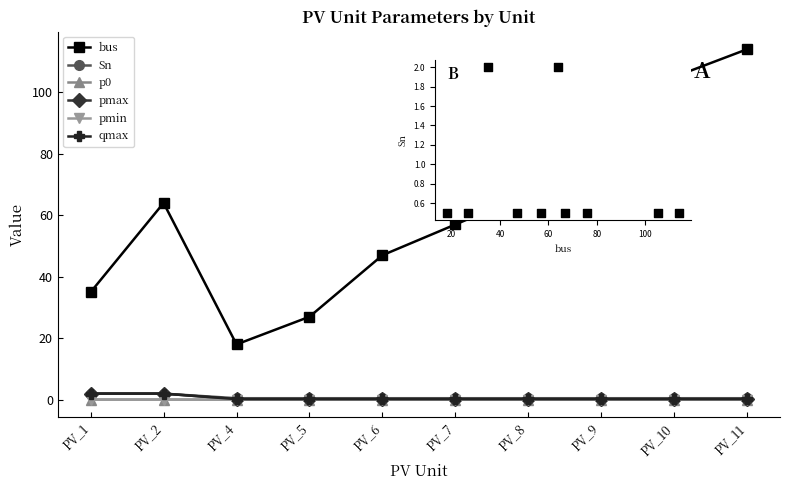

Which series has the largest total across all categories?

bus